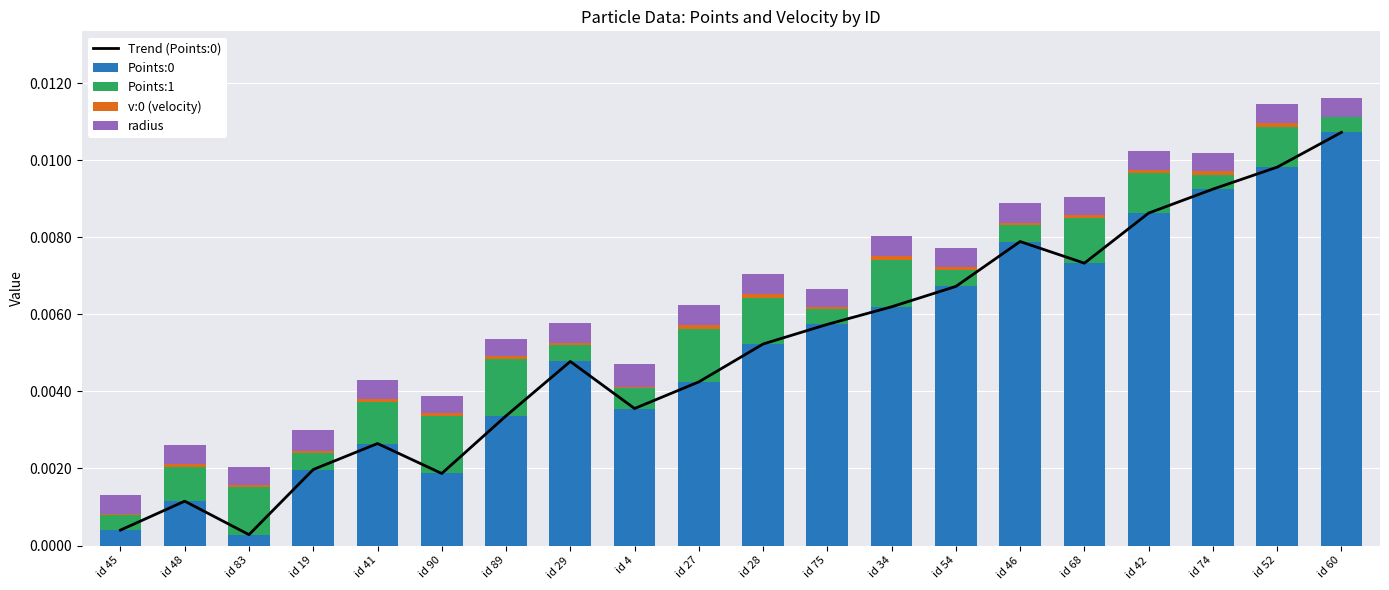

Which series has the widest spread of values?

Trend (Points:0)